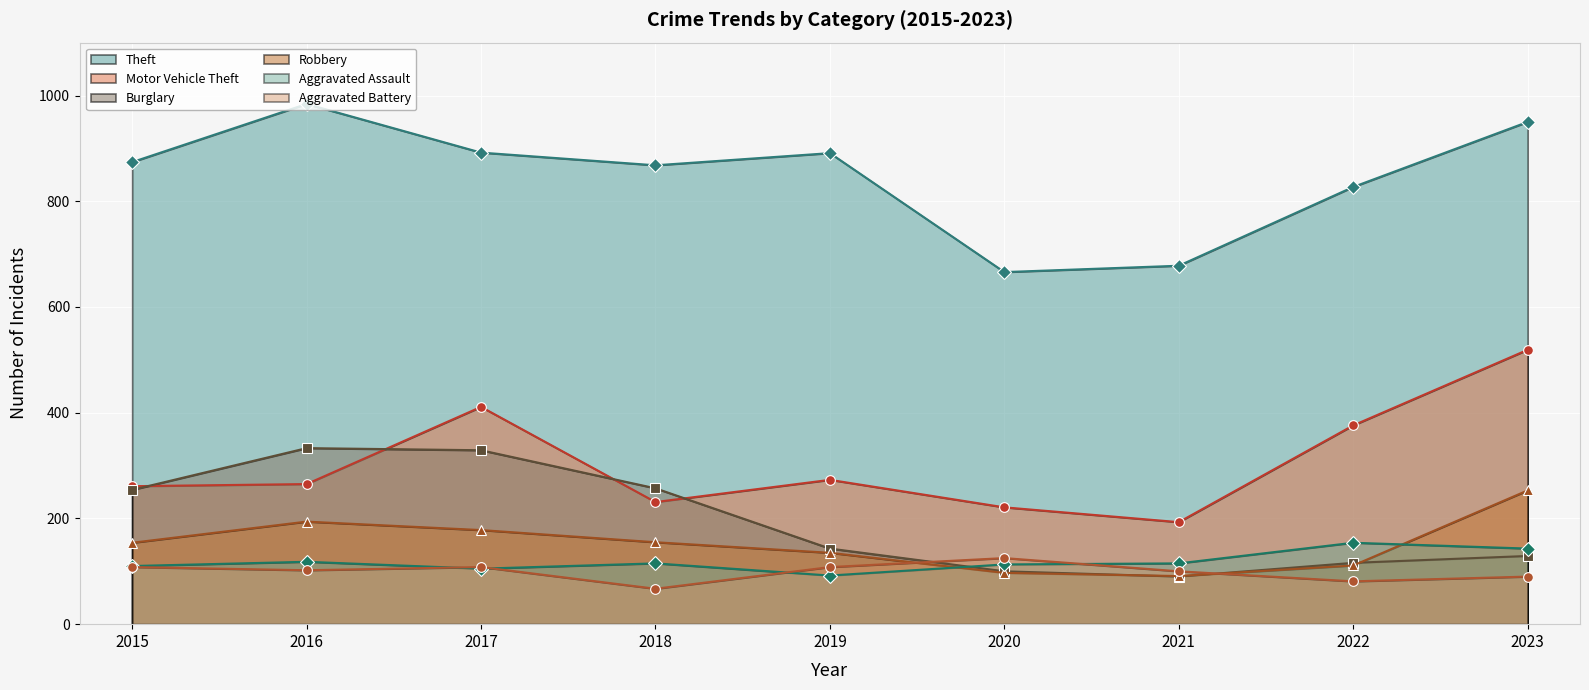

At which category does the chart reach its peak across all series?

2016